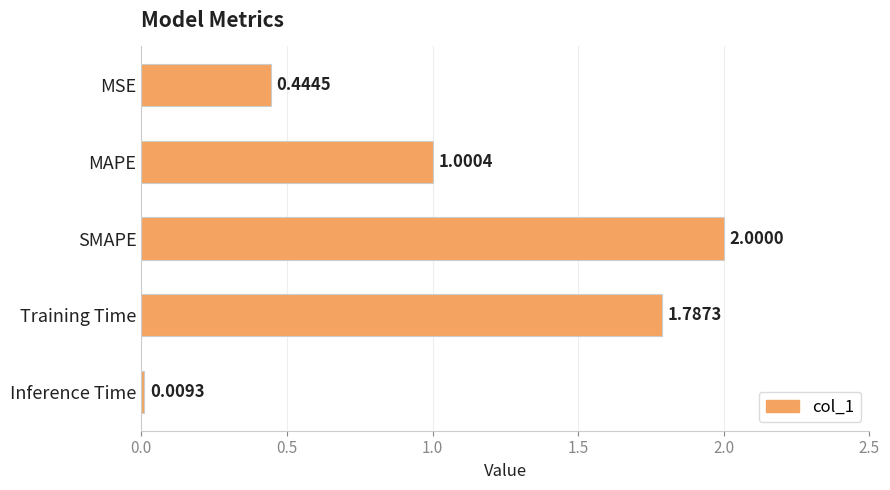

How many data points are less than 1?

2